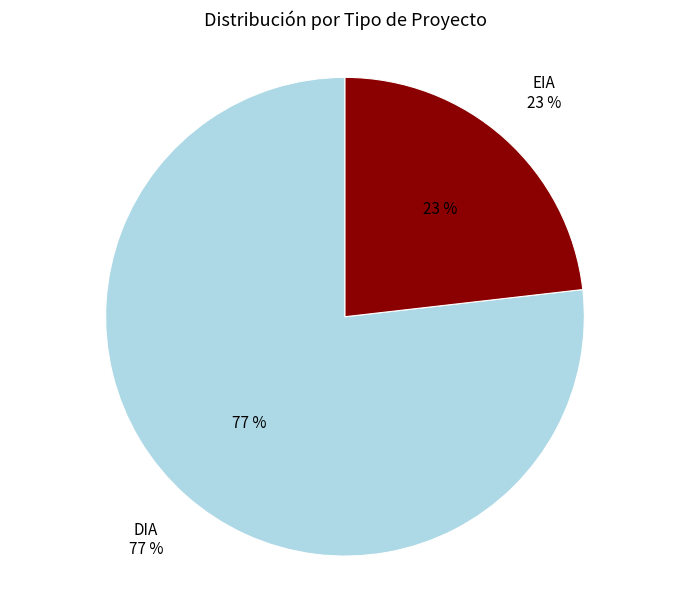

To the nearest percent, what is the average slice percentage?

50%